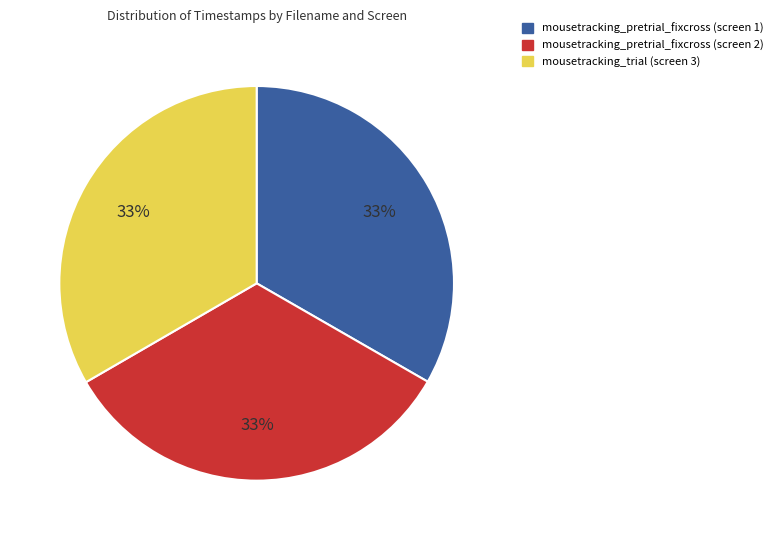

How many slices are in this pie chart?

3